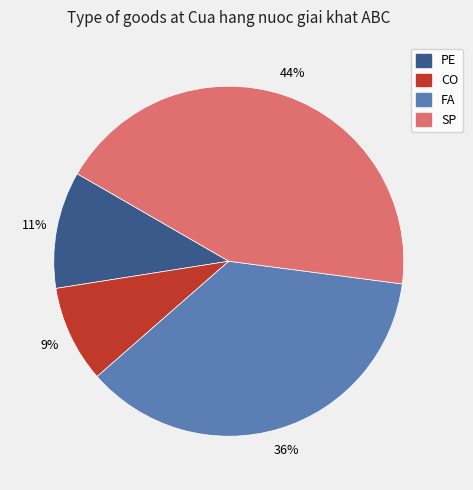

Is there a majority slice in this chart?

No